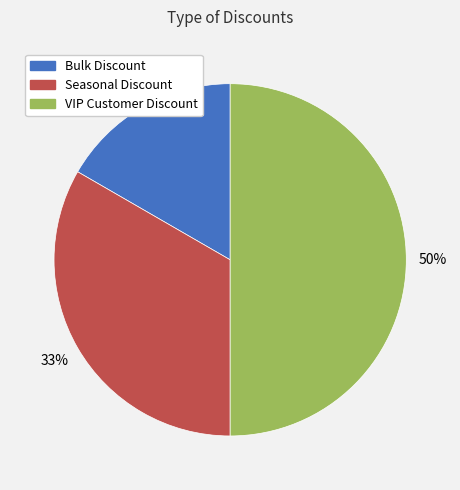

Count the number of slices in the pie.

3